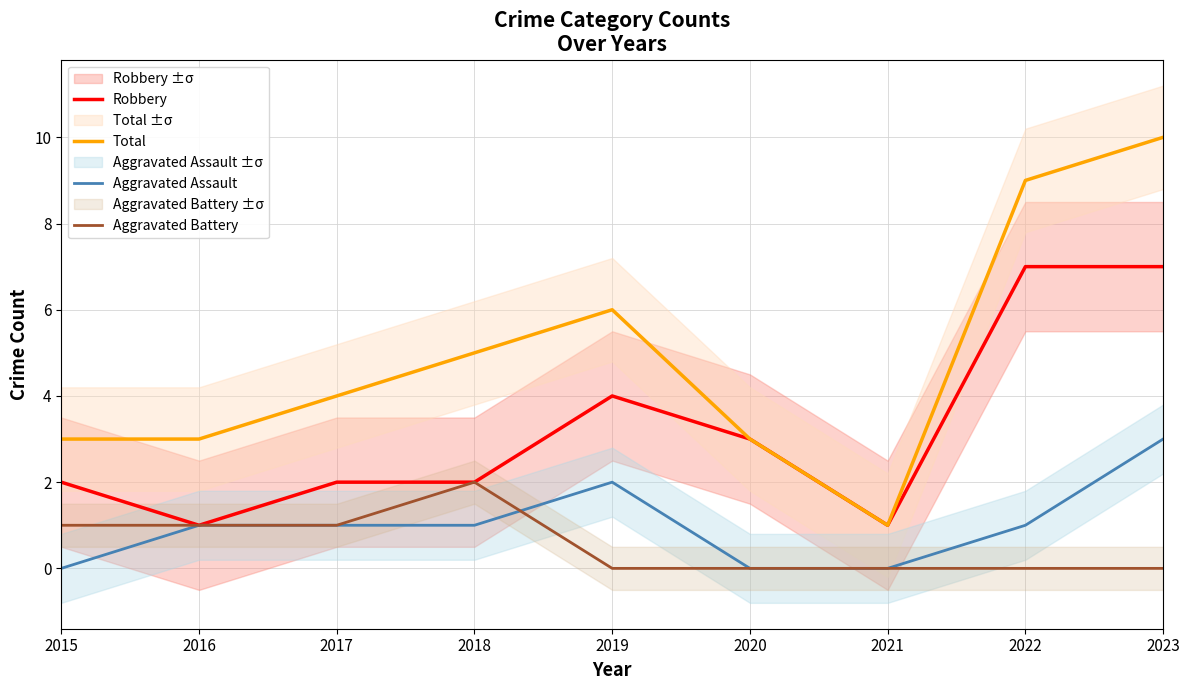

How many times do Aggravated Assault and Aggravated Battery cross each other?

1